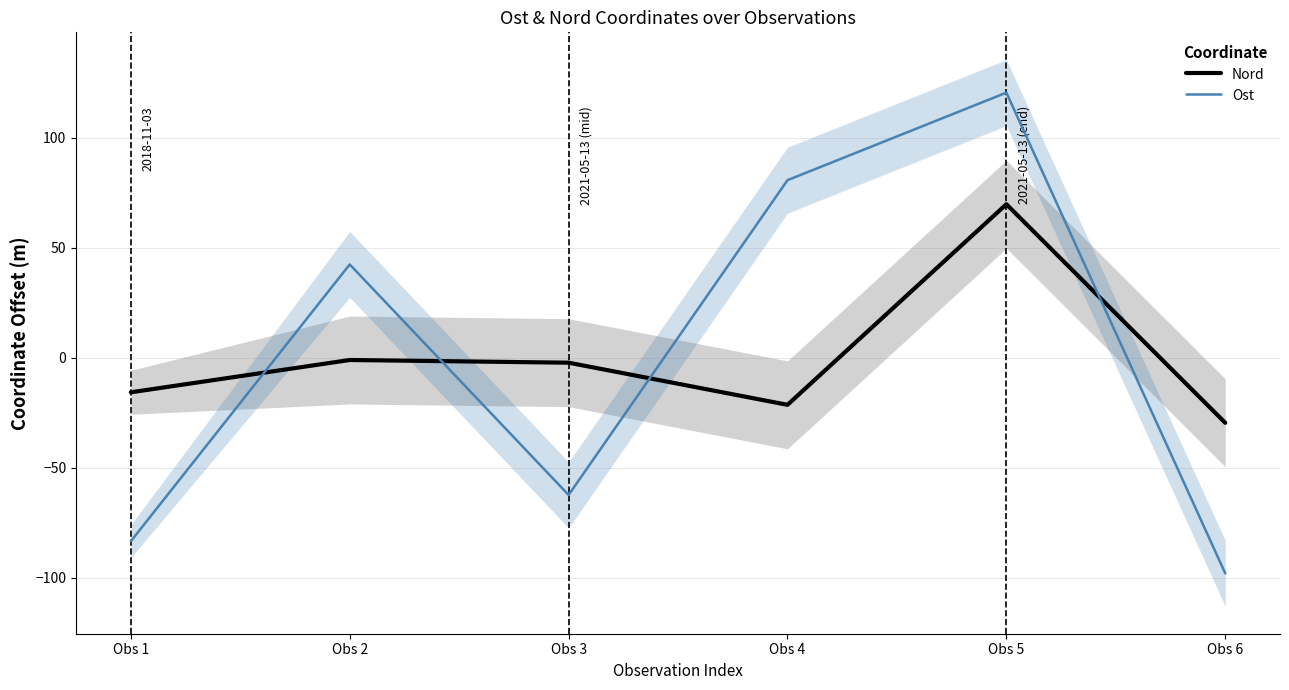

How many values in the Ost series exceed 42?

3